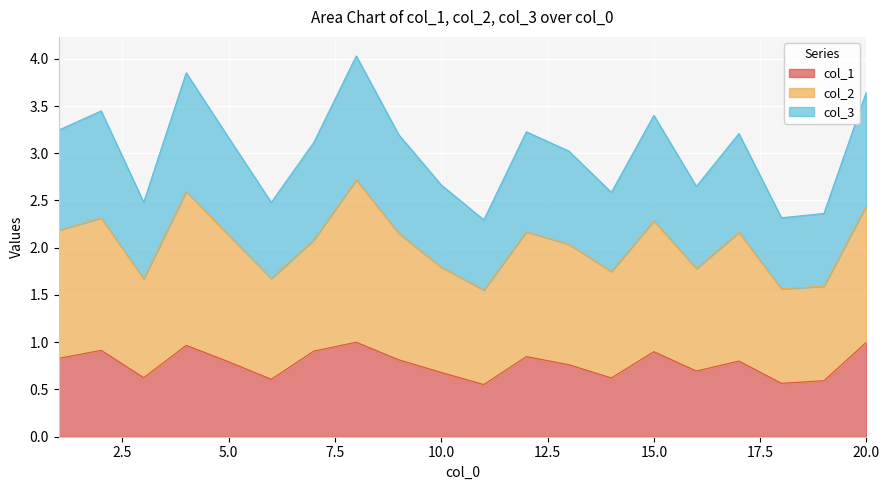

True or false: col_1 has a value of 1.3 at 15.0.

False